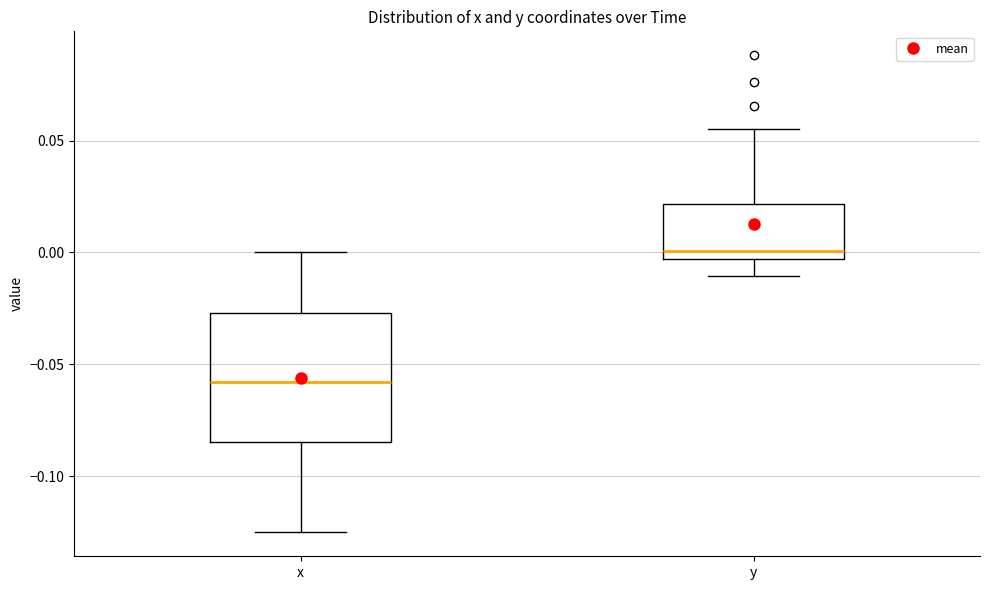

Comparing the boxes themselves (not the whiskers), which one is the tallest?

x